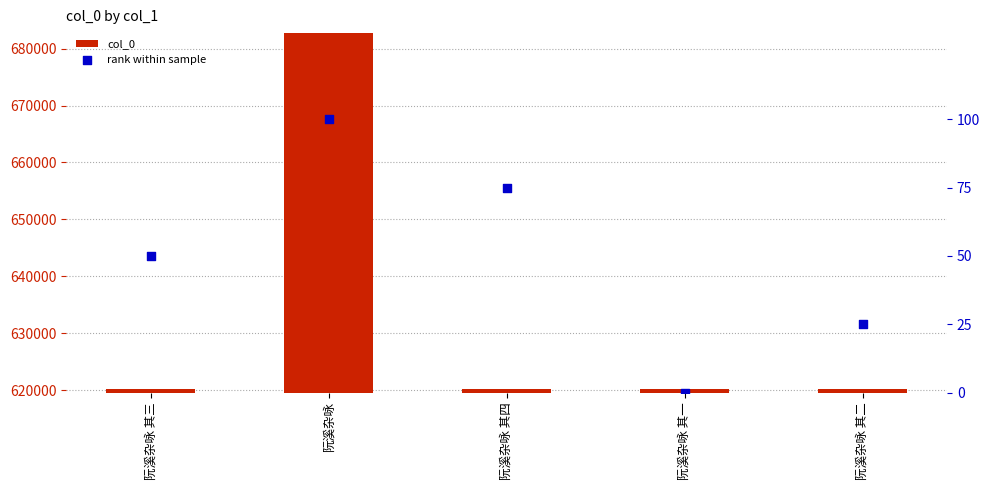

What are all the series names shown in the legend?

col_0, rank within sample